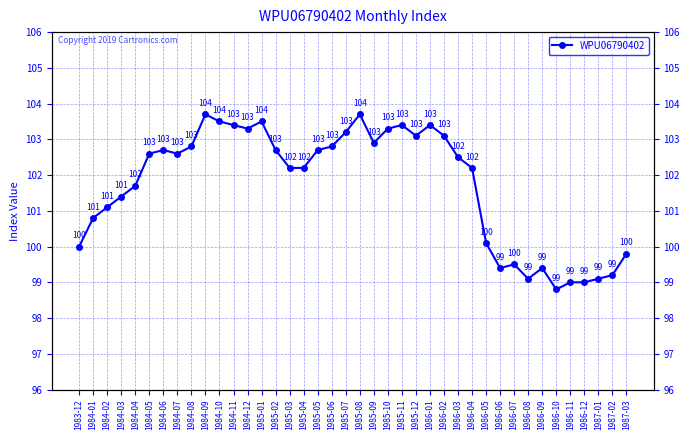

Rank the categories by value from highest to lowest.

1984-09, 1985-08, 1984-10, 1985-01, 1984-11, 1985-11, 1986-01, 1984-12, 1985-10, 1985-07, 1985-12, 1986-02, 1985-09, 1984-08, 1985-06, 1984-06, 1985-02, 1985-05, 1984-05, 1984-07, 1986-03, 1985-03, 1985-04, 1986-04, 1984-04, 1984-03, 1984-02, 1984-01, 1986-05, 1983-12, 1987-03, 1986-07, 1986-06, 1986-09, 1987-02, 1986-08, 1987-01, 1986-11, 1986-12, 1986-10